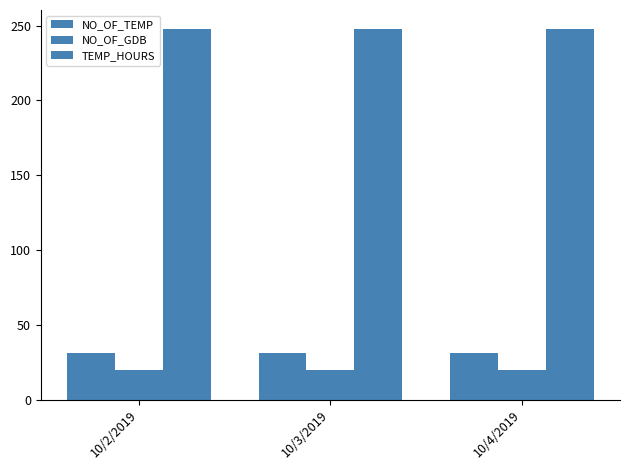

Reading left to right, transcribe all the data shown in this chart.

NO_OF_TEMP: 10/2/2019=31	10/3/2019=31	10/4/2019=31
NO_OF_GDB: 10/2/2019=20	10/3/2019=20	10/4/2019=20
TEMP_HOURS: 10/2/2019=248	10/3/2019=248	10/4/2019=248